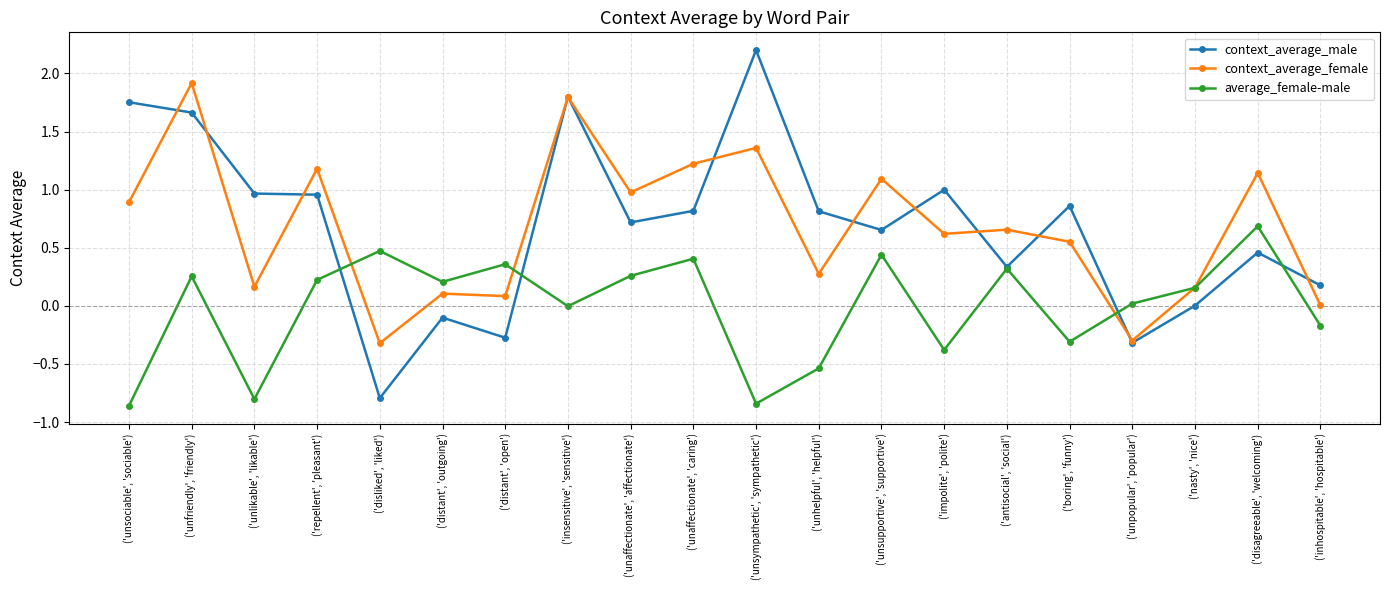

Between ('repellent', 'pleasant') and ('insensitive', 'sensitive'), which series saw the biggest shift?

context_average_male